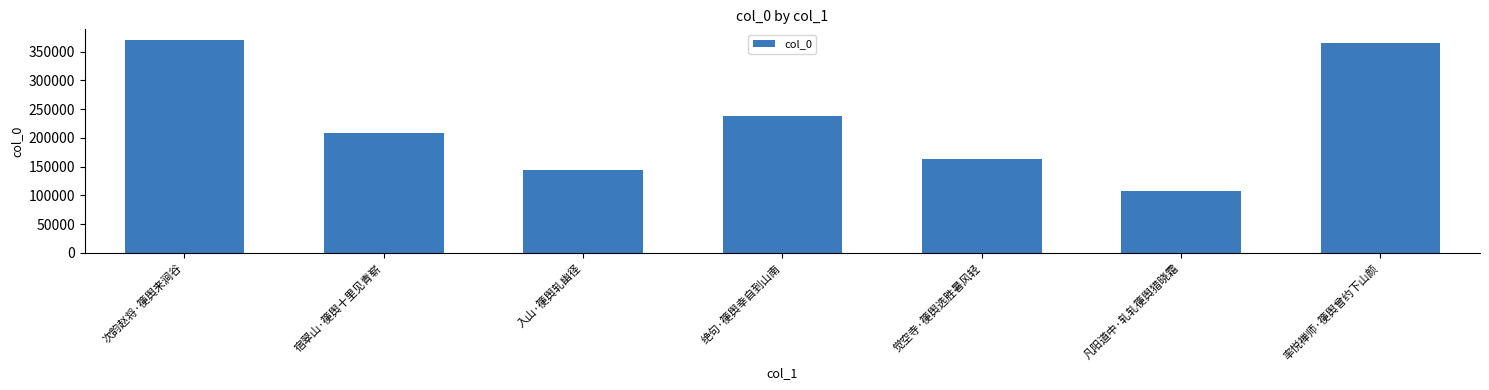

Where is the data nearest to the value 239340?

绝句·箯舆幸自到山南